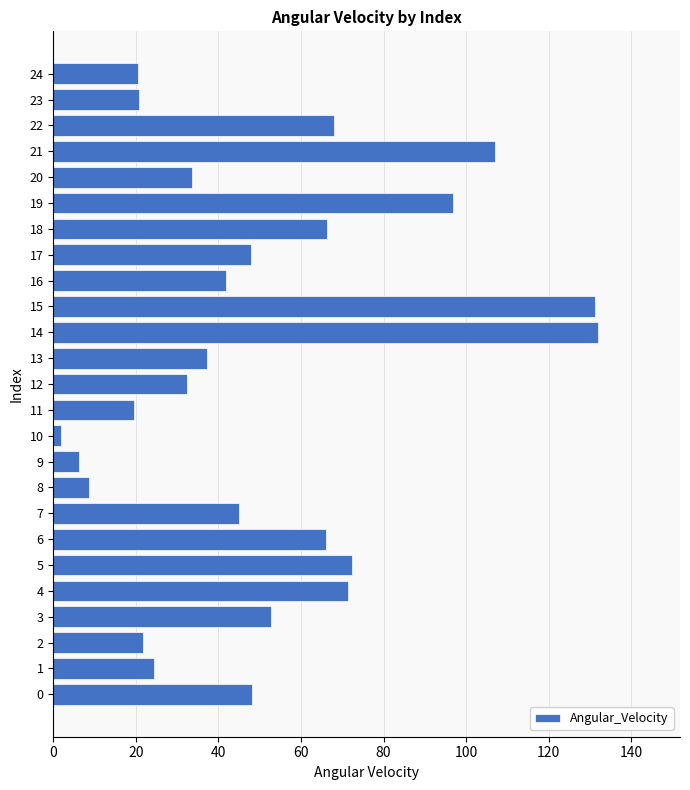

Approximately how many times larger is the value at 20 compared to 19?

0.3